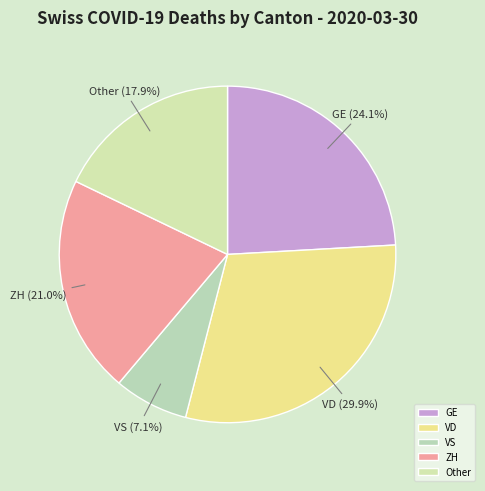

Which slice is the largest?

VD